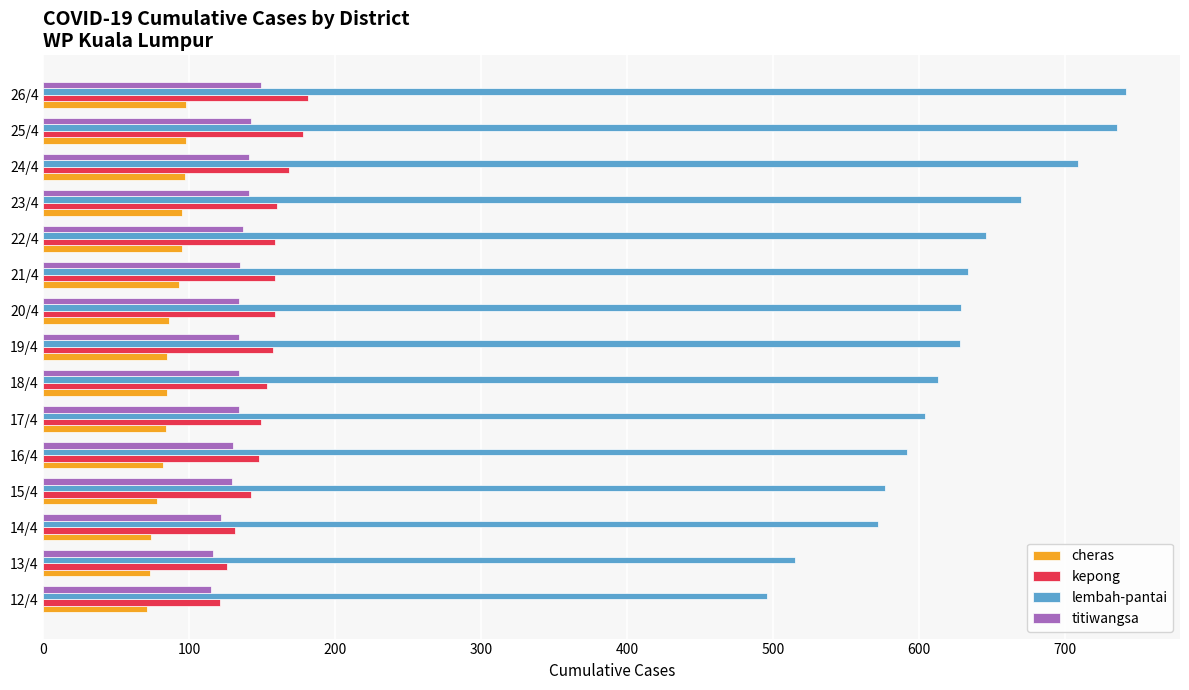

The value of titiwangsa at 24/4 is 141. True or false?

True